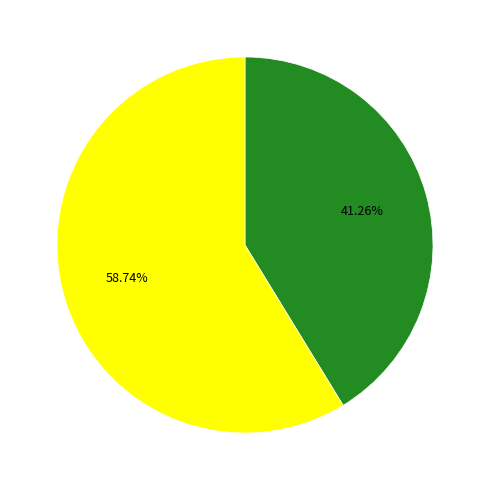

Is there any slice that represents more than half of the pie?

Yes